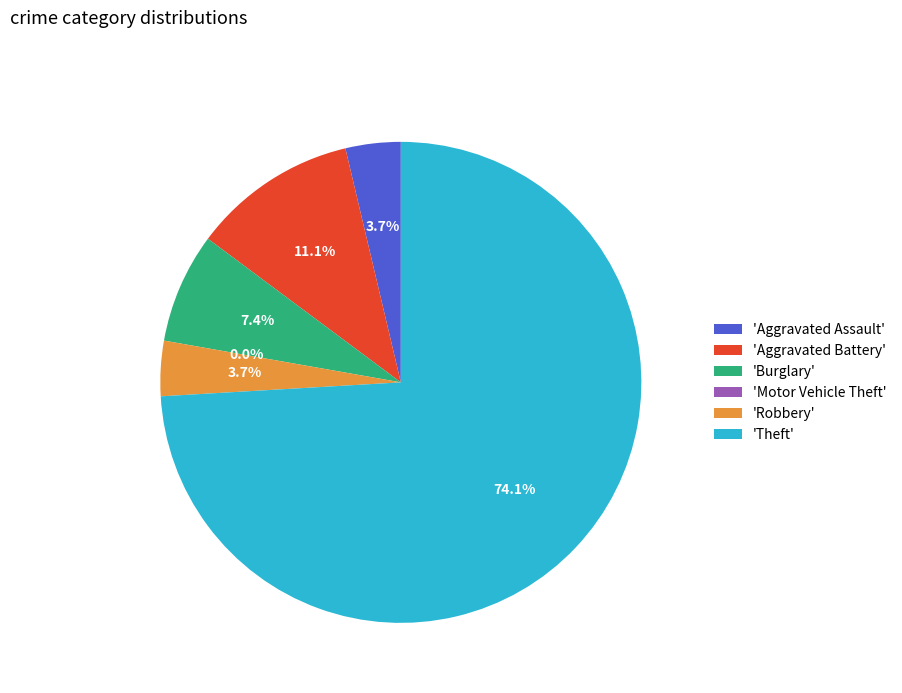

Does Robbery account for over 50% of the chart?

No